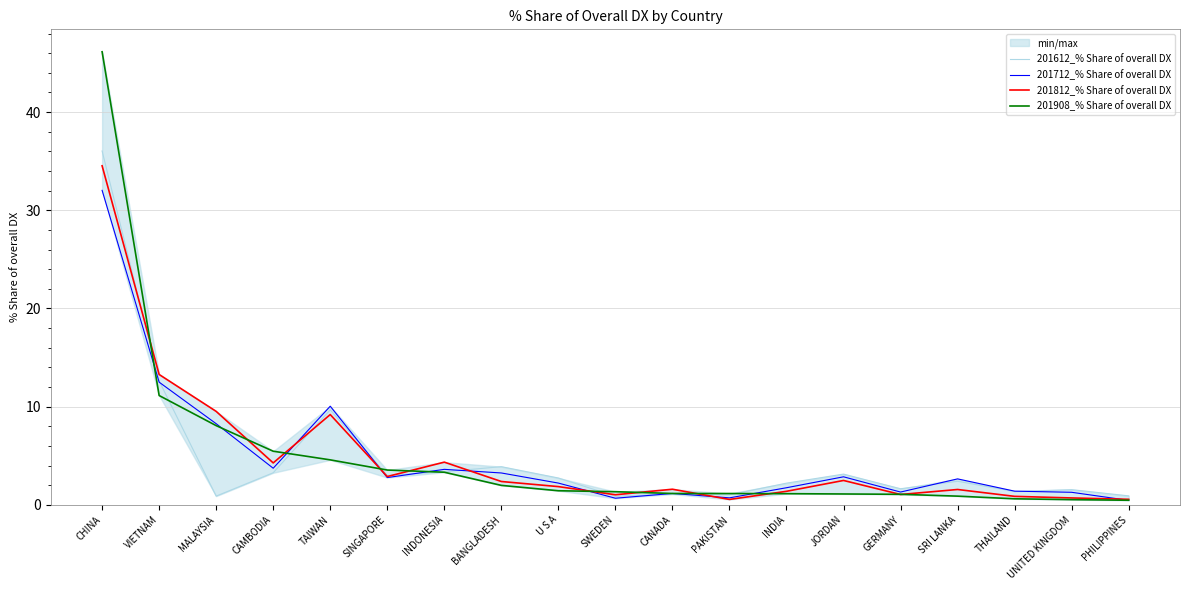

Does the chart display data point markers on the line(s)?

No